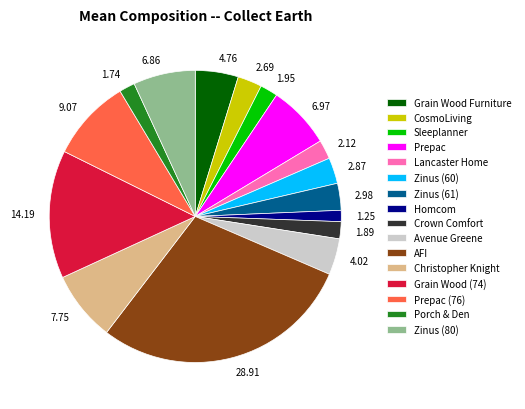

Count the number of slices in the pie.

16